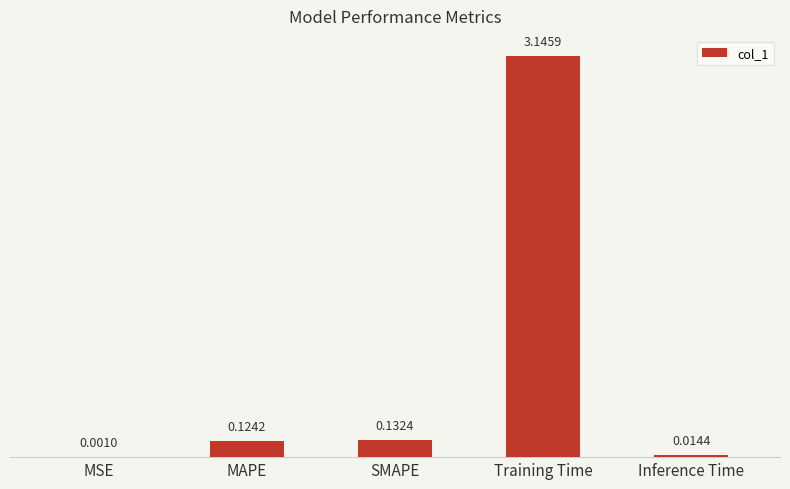

Are the bars horizontal?

No